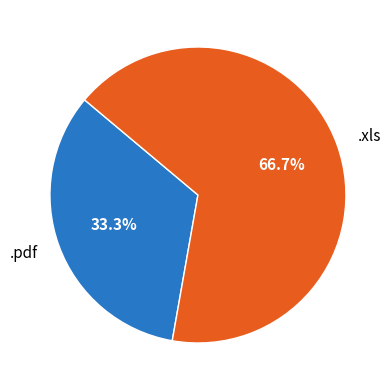

Does .xls represent more than half of the total?

Yes